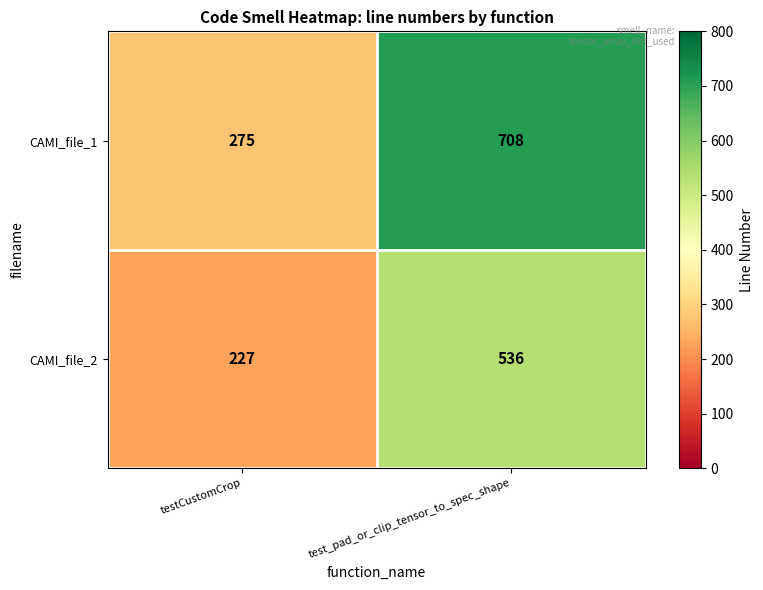

Rank the series by their maximum value, from highest to lowest.

CAMI_file_1, CAMI_file_2